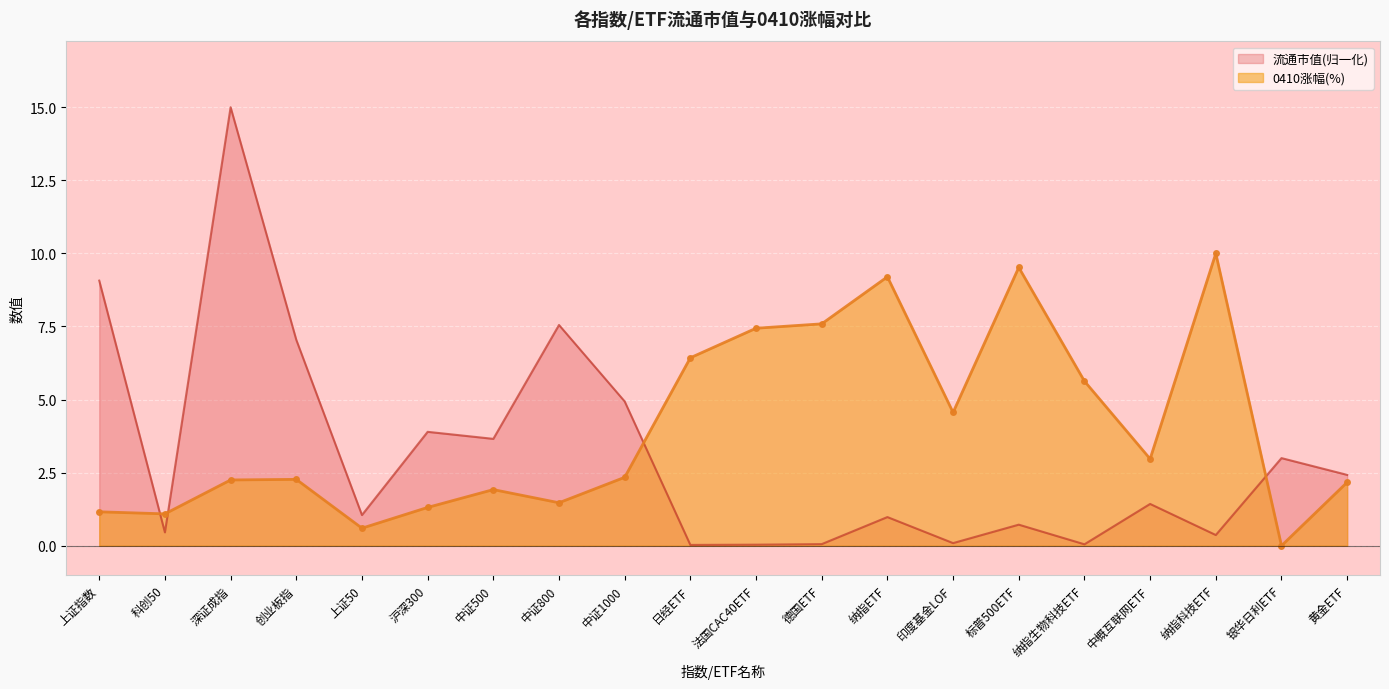

Between 日经ETF and 上证50, which is larger?

上证50